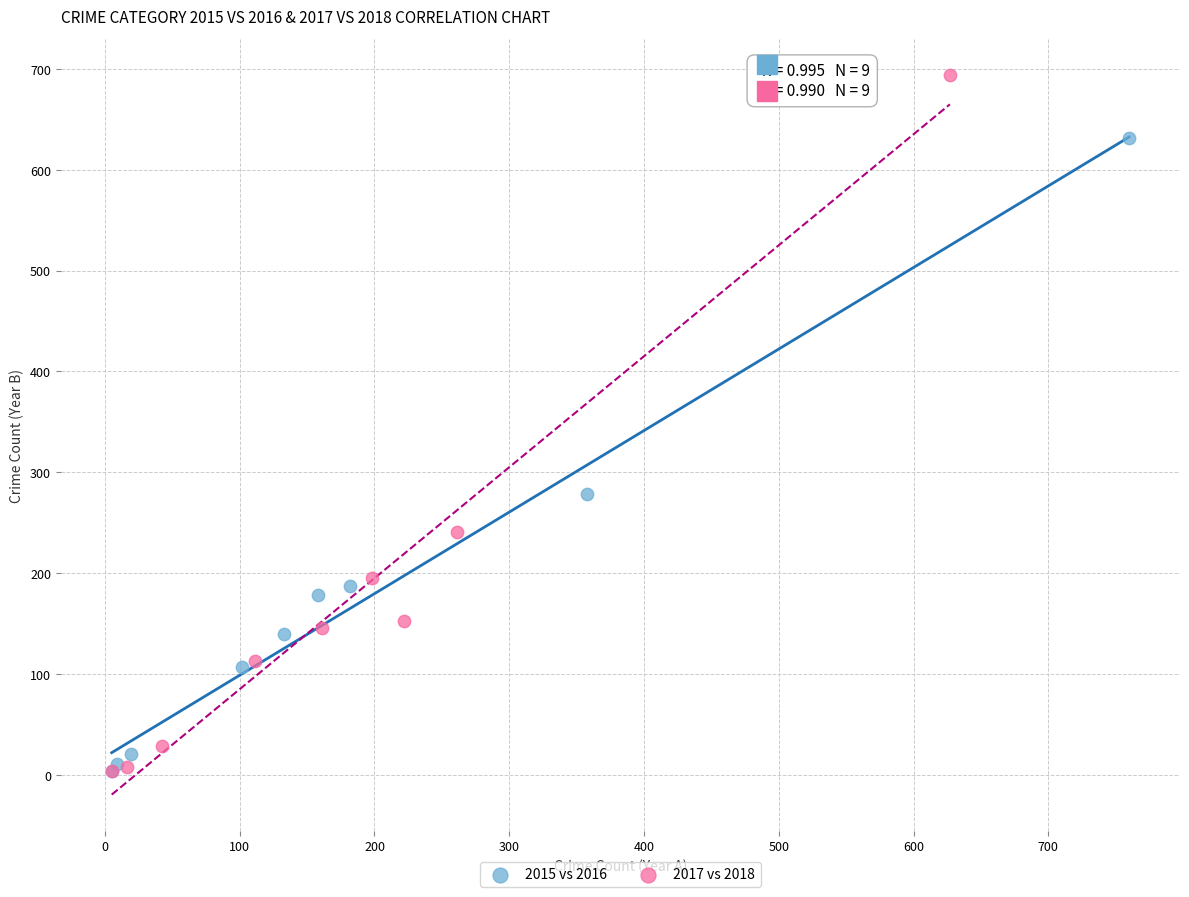

What are all the series names shown in the legend?

2015 vs 2016, 2017 vs 2018